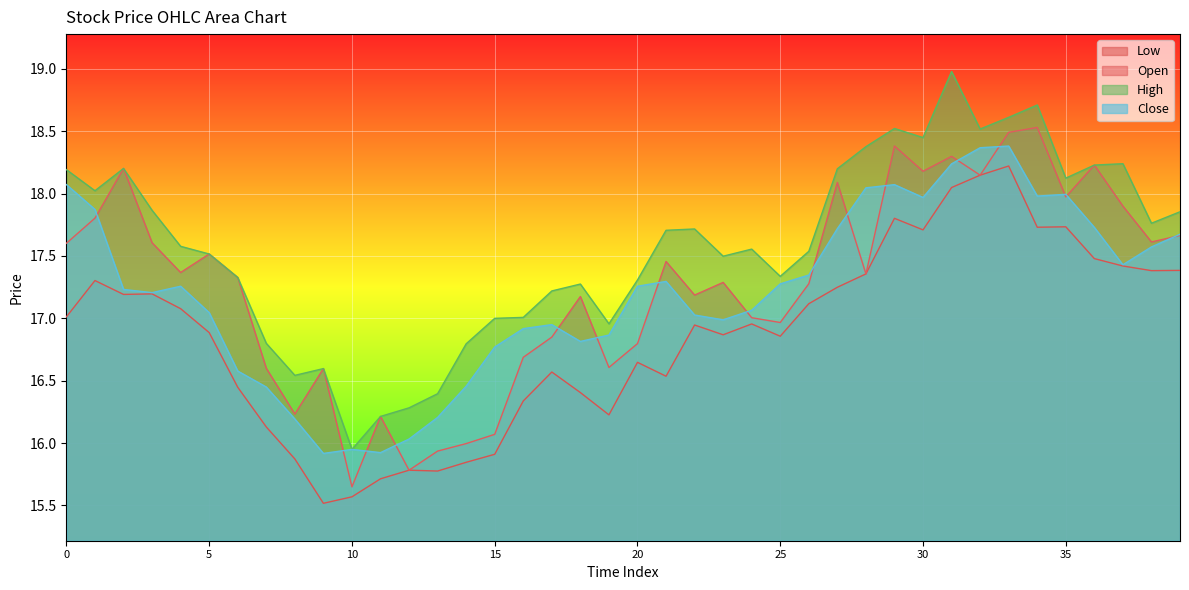

Reading left to right, list all the values displayed in this chart.

c: 0=18.1	1=17.9	2=17.2	3=17.2	4=17.3	5=17.0	6=16.6	7=16.4	8=16.2	9=15.9	10=15.9	11=15.9	12=16.0	13=16.2	14=16.5	15=16.8	16=16.9	17=16.9	18=16.8	19=16.9	20=17.3	21=17.3	22=17.0	23=17.0	24=17.1	25=17.3	26=17.3	27=17.7	28=18.0	29=18.1	30=18.0	31=18.2	32=18.4	33=18.4	34=18.0	35=18.0	36=17.7	37=17.4	38=17.6	39=17.7
h: 0=18.2	1=18.0	2=18.2	3=17.9	4=17.6	5=17.5	6=17.3	7=16.8	8=16.5	9=16.6	10=15.9	11=16.2	12=16.3	13=16.4	14=16.8	15=17.0	16=17.0	17=17.2	18=17.3	19=17.0	20=17.3	21=17.7	22=17.7	23=17.5	24=17.6	25=17.3	26=17.5	27=18.2	28=18.4	29=18.5	30=18.4	31=19.0	32=18.5	33=18.6	34=18.7	35=18.1	36=18.2	37=18.2	38=17.8	39=17.9
l: 0=17.0	1=17.3	2=17.2	3=17.2	4=17.1	5=16.9	6=16.4	7=16.1	8=15.9	9=15.5	10=15.6	11=15.7	12=15.8	13=15.8	14=15.8	15=15.9	16=16.3	17=16.6	18=16.4	19=16.2	20=16.6	21=16.5	22=16.9	23=16.9	24=17.0	25=16.9	26=17.1	27=17.2	28=17.4	29=17.8	30=17.7	31=18.0	32=18.1	33=18.2	34=17.7	35=17.7	36=17.5	37=17.4	38=17.4	39=17.4
o: 0=17.6	1=17.8	2=18.2	3=17.6	4=17.4	5=17.5	6=17.3	7=16.6	8=16.2	9=16.6	10=15.6	11=16.2	12=15.8	13=15.9	14=16.0	15=16.1	16=16.7	17=16.8	18=17.2	19=16.6	20=16.8	21=17.5	22=17.2	23=17.3	24=17.0	25=17.0	26=17.3	27=18.1	28=17.4	29=18.4	30=18.2	31=18.3	32=18.1	33=18.5	34=18.5	35=18.0	36=18.2	37=17.9	38=17.6	39=17.7